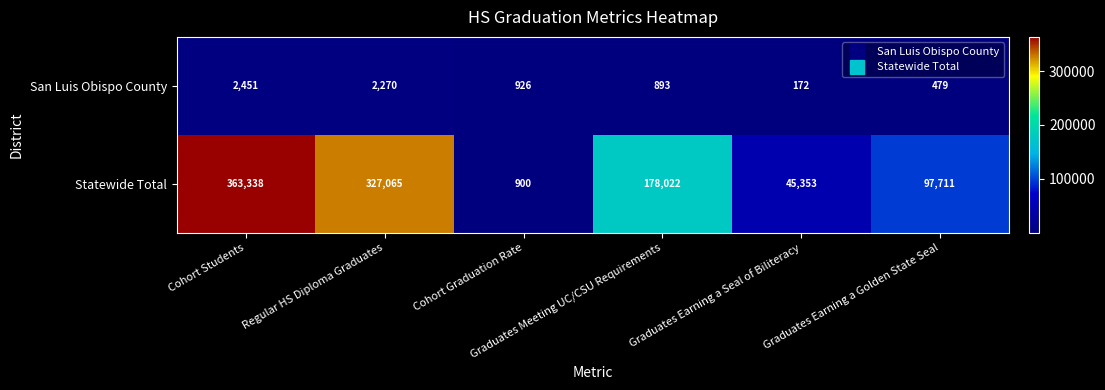

What is the difference between the maximum and minimum values in the San Luis Obispo County series?

2279